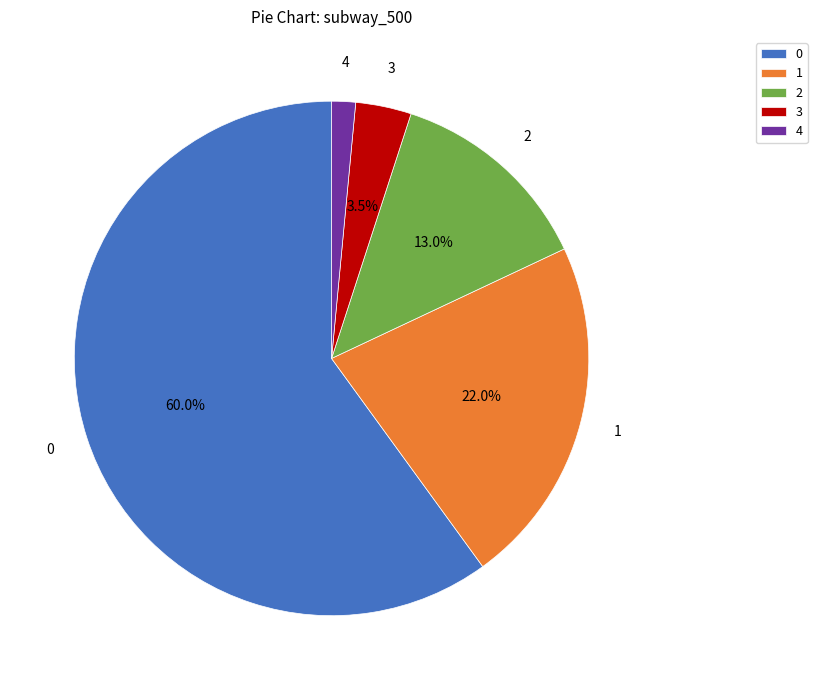

To the nearest percent, what percentage of the pie is 4?

2%